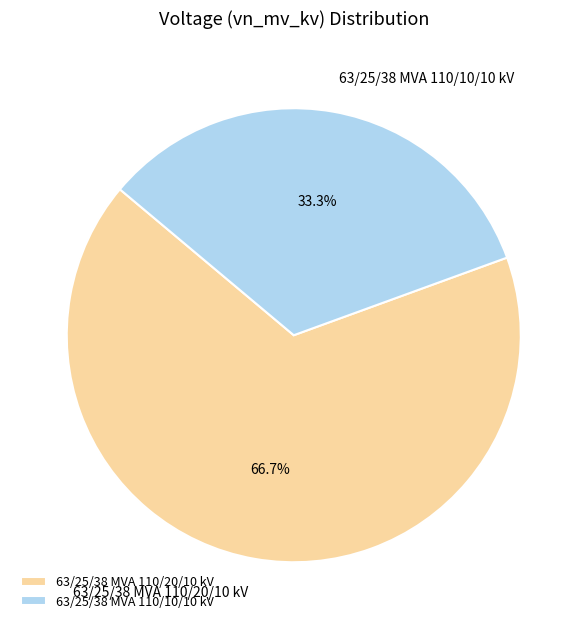

Rank the categories by value from lowest to highest.

63/25/38 MVA 110/10/10 kV, 63/25/38 MVA 110/20/10 kV